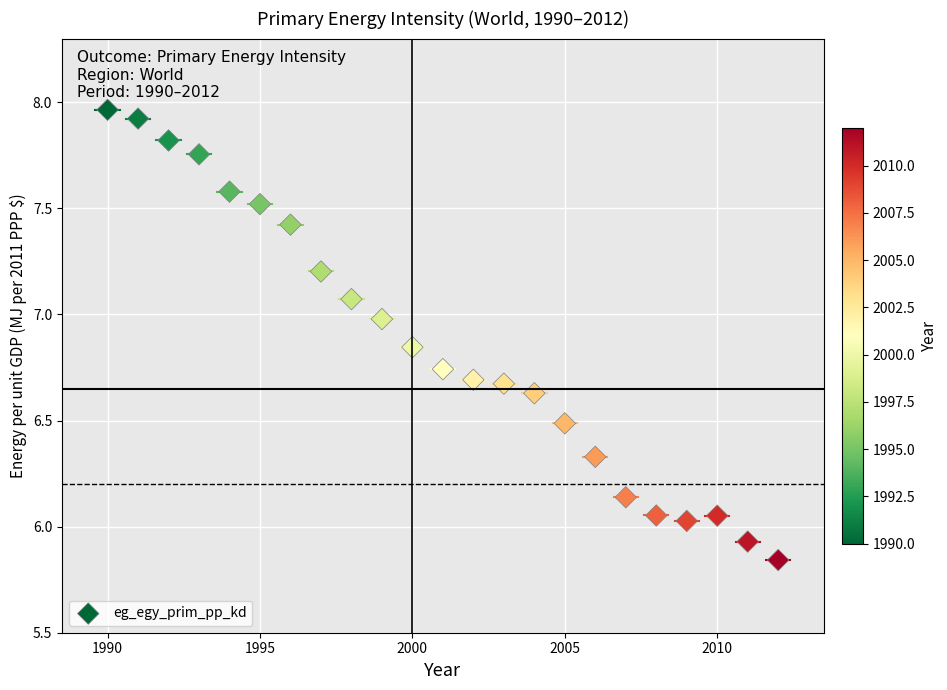

What is the range of X values (max minus min)?

22.0